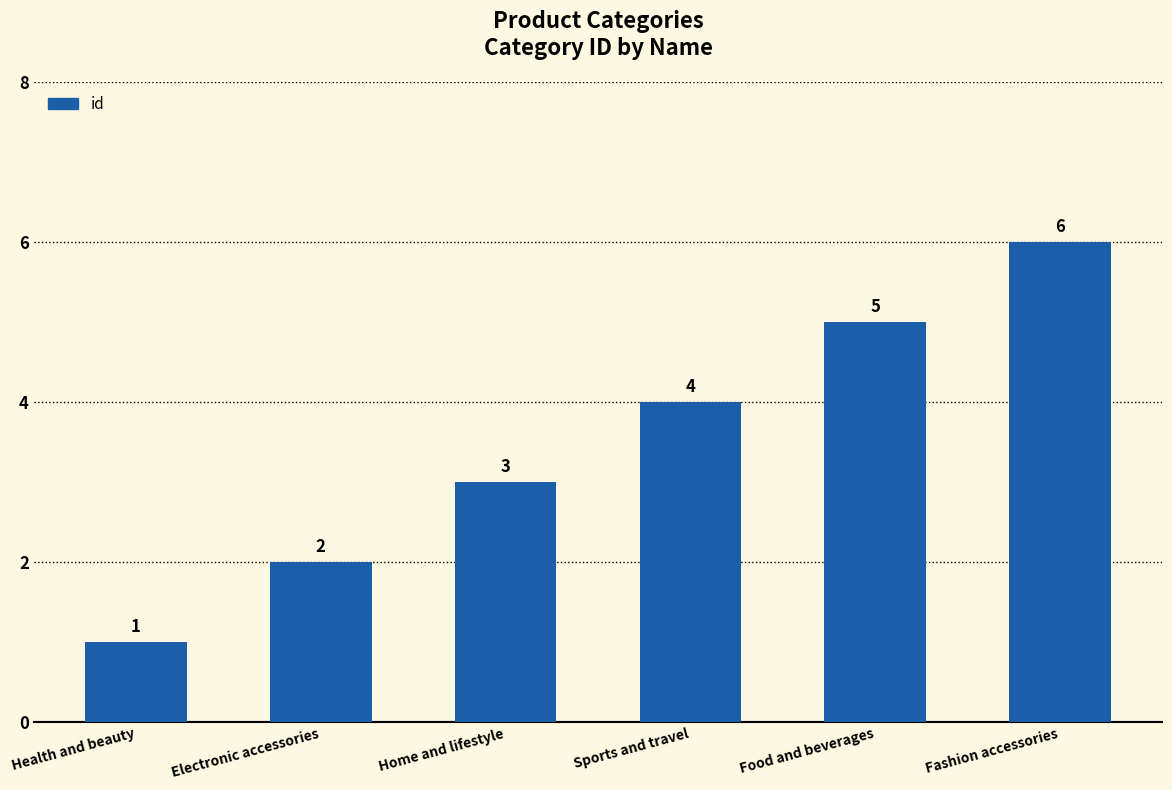

Rank the categories by value from lowest to highest.

Health and beauty, Electronic accessories, Home and lifestyle, Sports and travel, Food and beverages, Fashion accessories